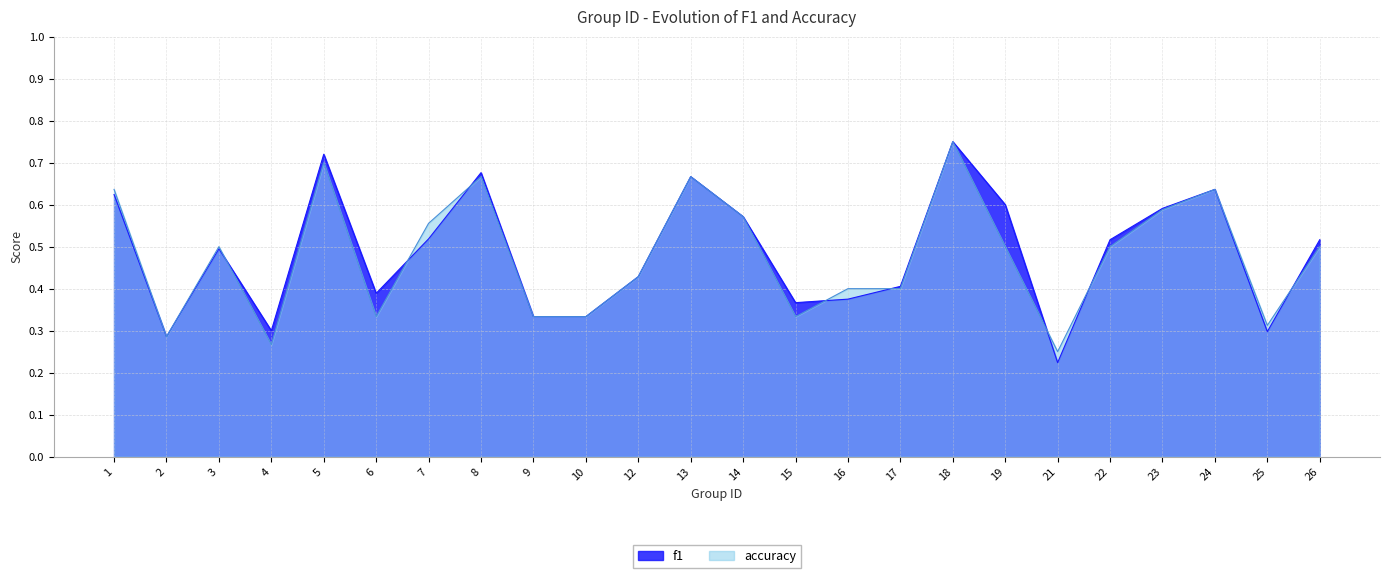

Which label corresponds to the smallest value in the chart?

21